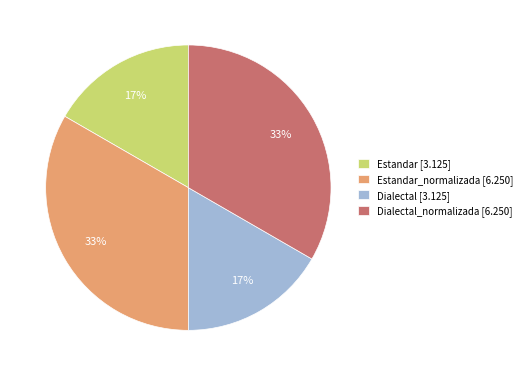

How many segments does this pie chart have?

4